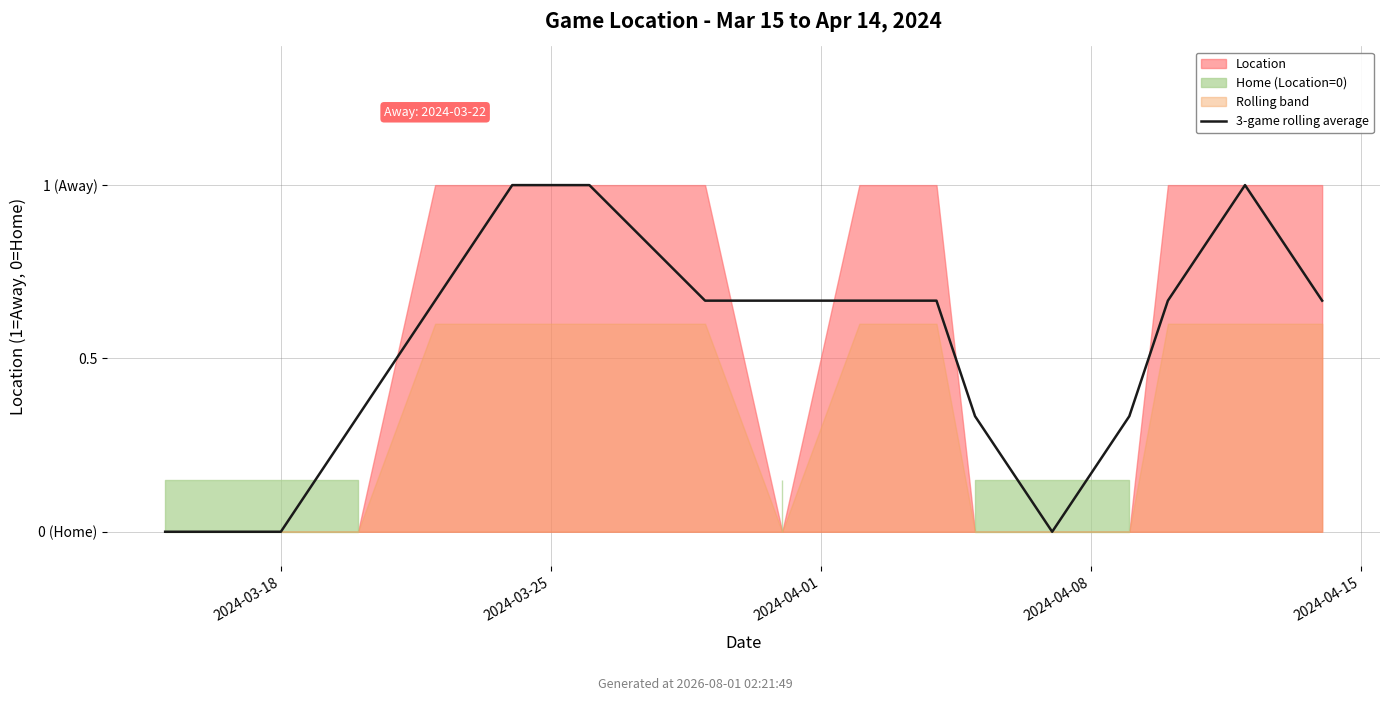

At which category does the chart reach its minimum across all series?

2024-03-18